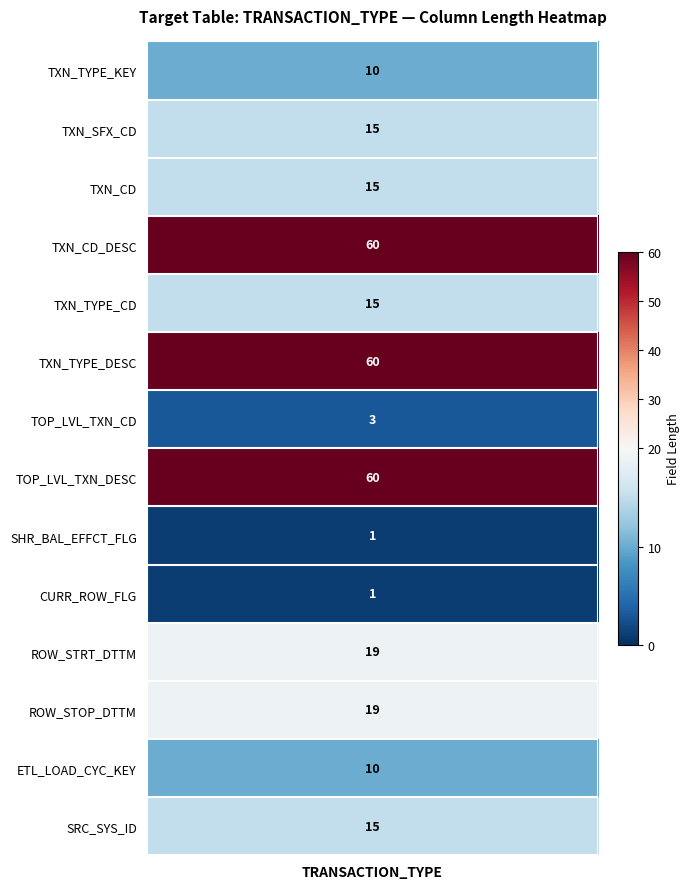

What is the sum of all values?

303